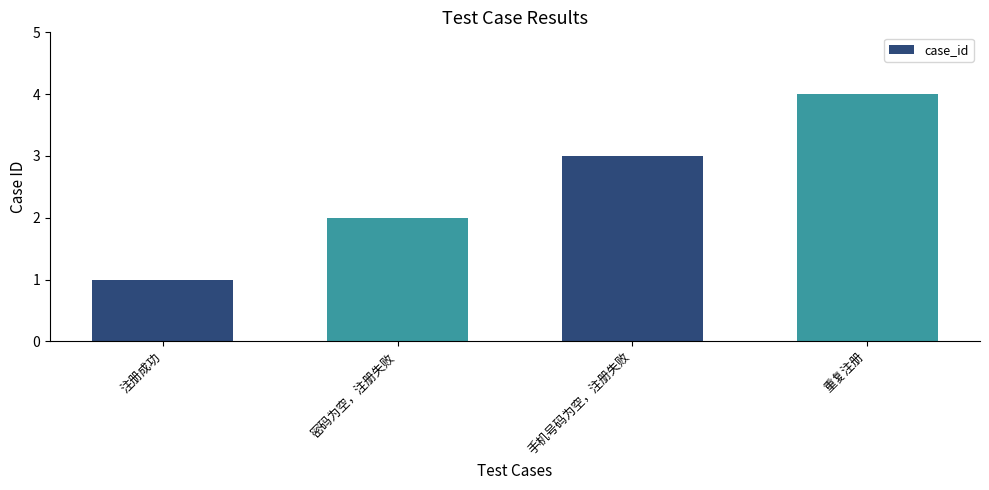

The value at 手机号码为空，注册失败 is 3. True or false?

True